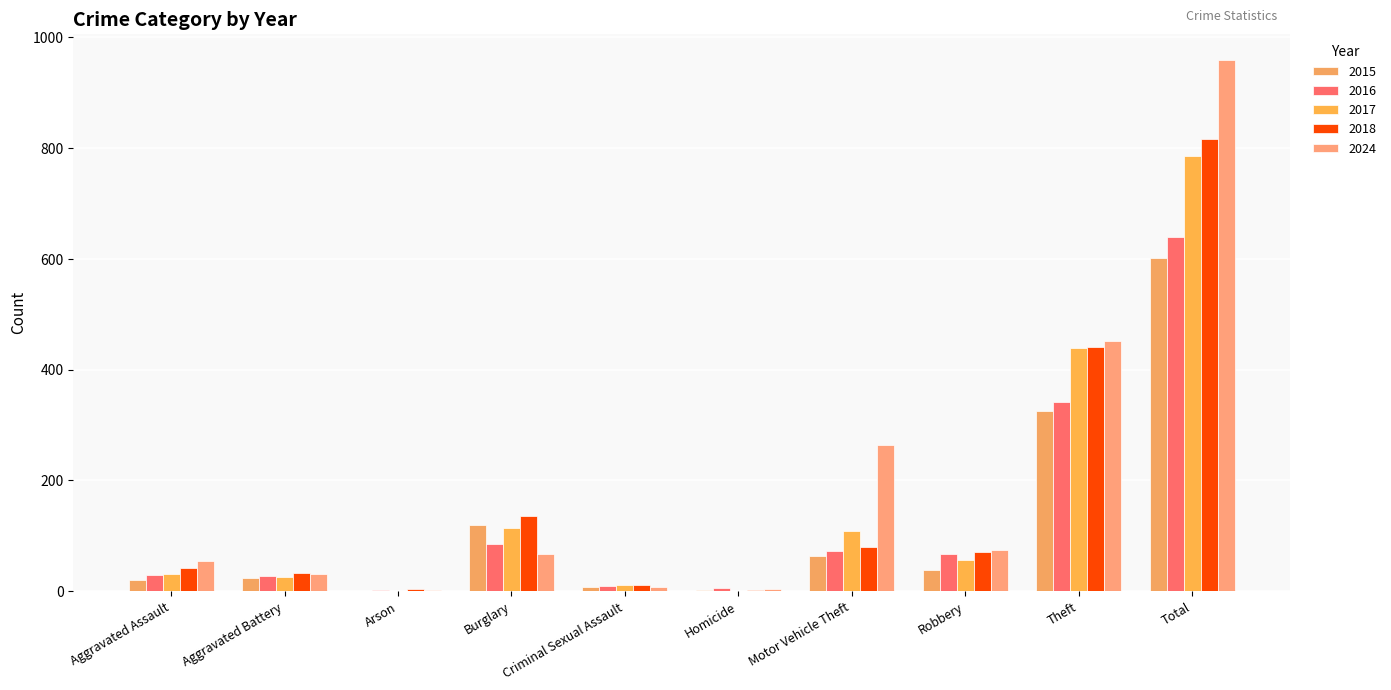

List the series in order of their peak value, highest first.

2024, 2018, 2017, 2016, 2015